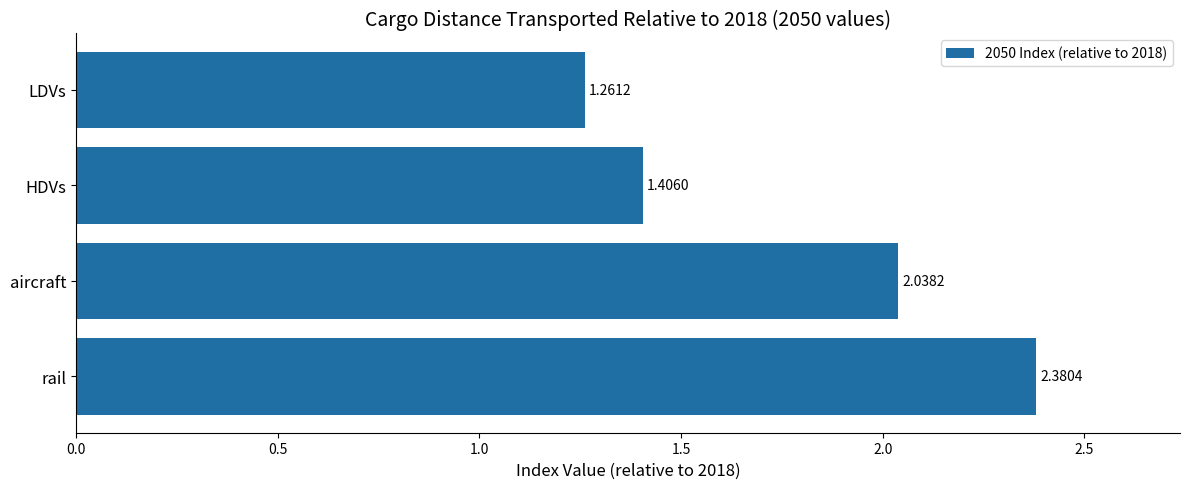

Count the number of values greater than 2.

2